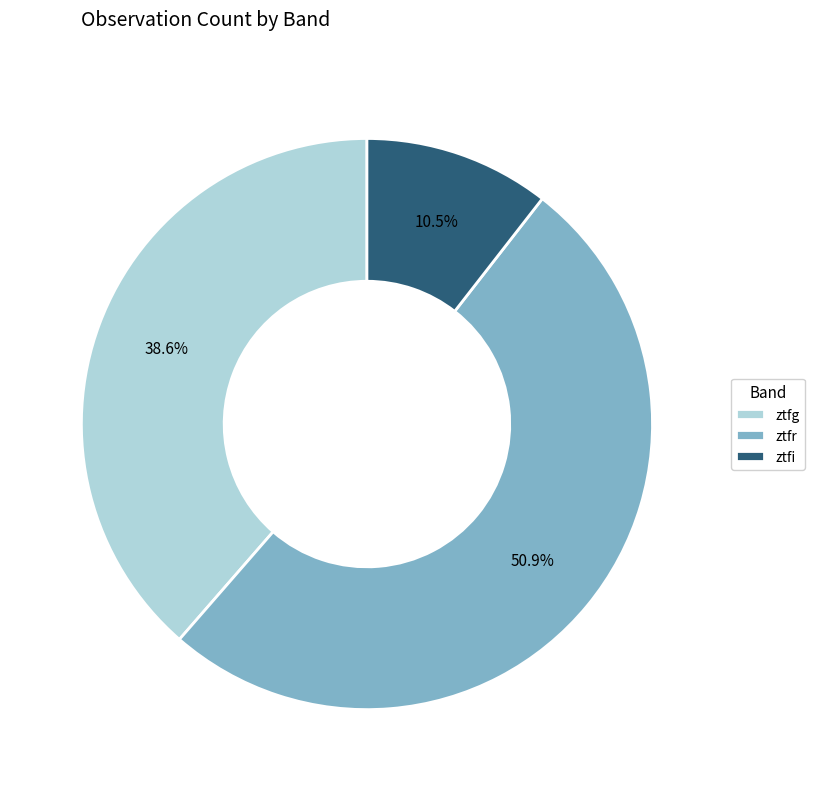

To the nearest percent, what is the difference between the ztfg and ztfi slice percentages?

28%